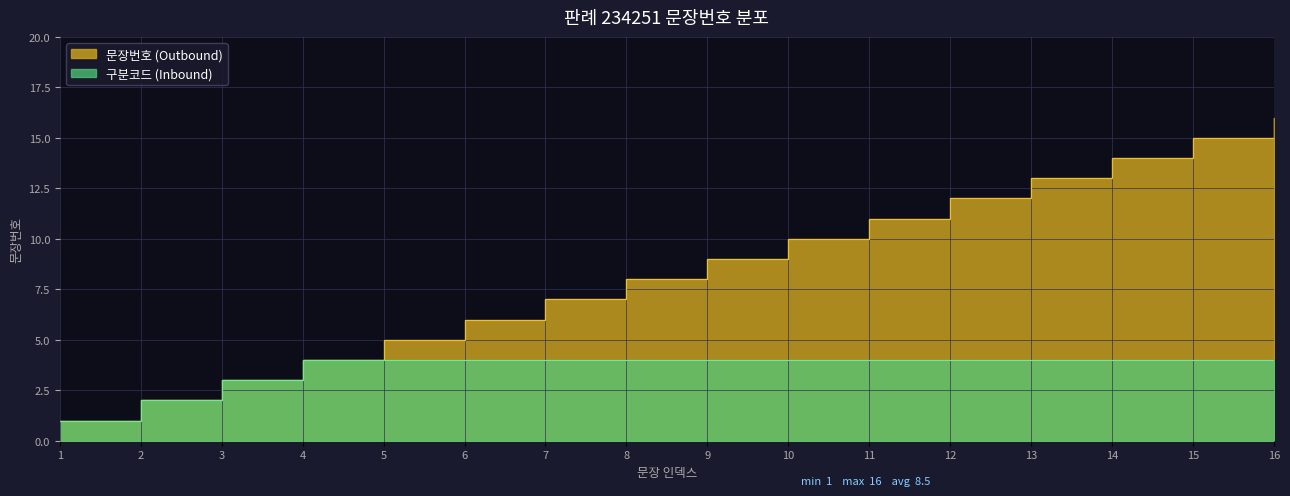

Which label corresponds to the largest value in the chart?

16